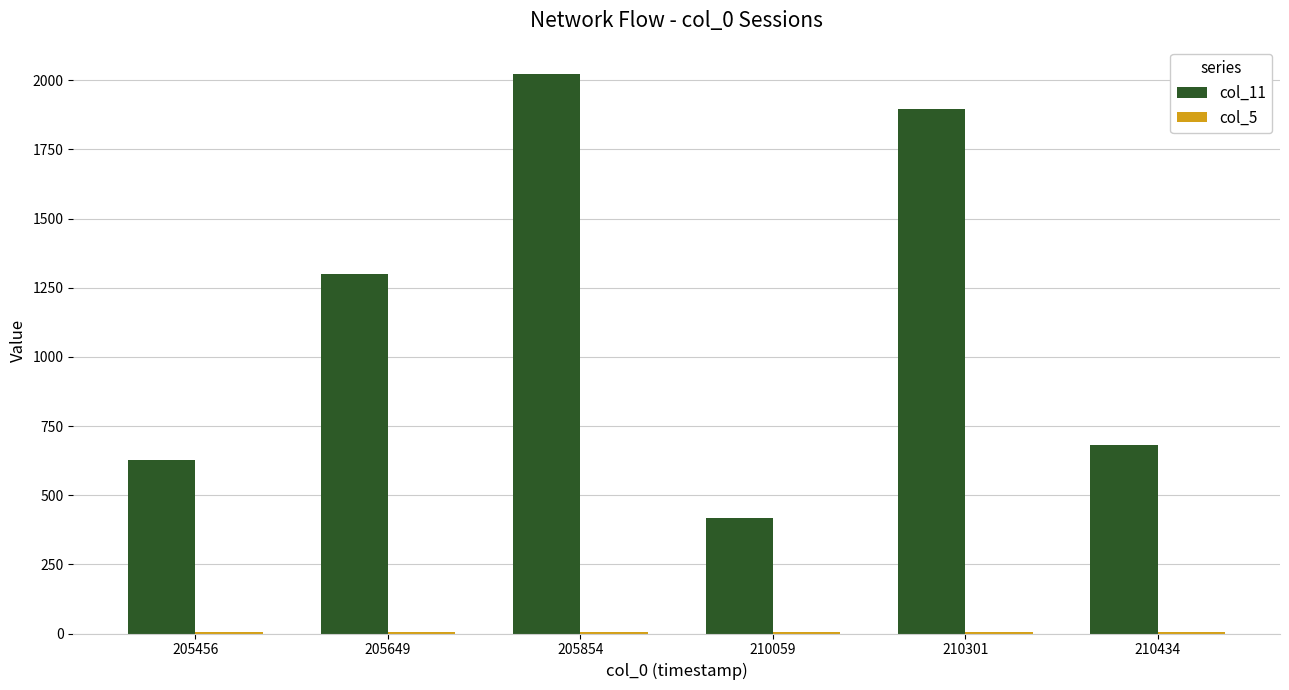

Count the number of data series in this chart.

2